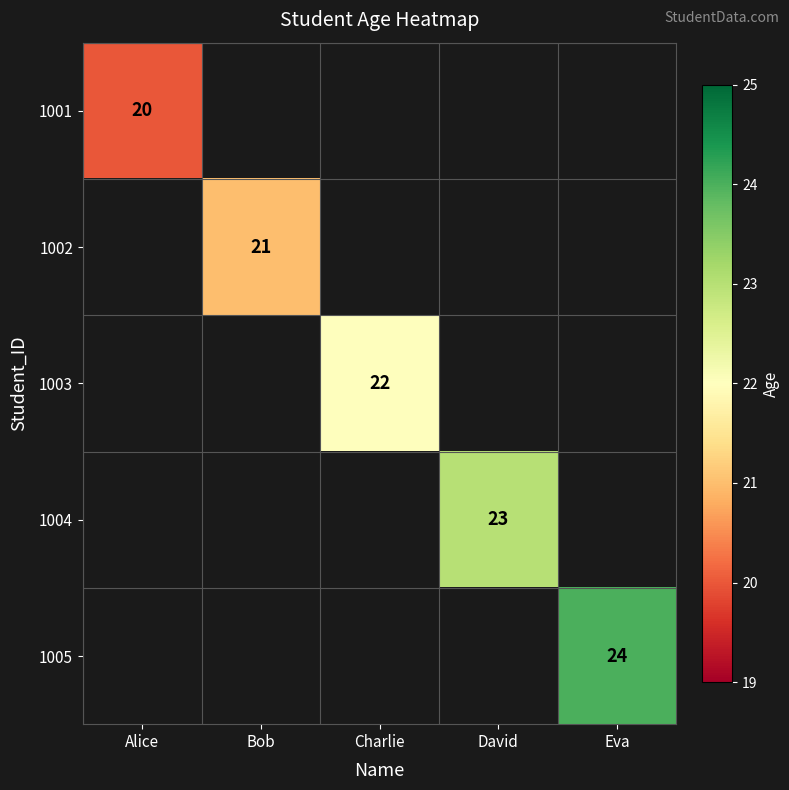

Is the value of 1003 at Charlie greater than the value of 1004 at David?

No